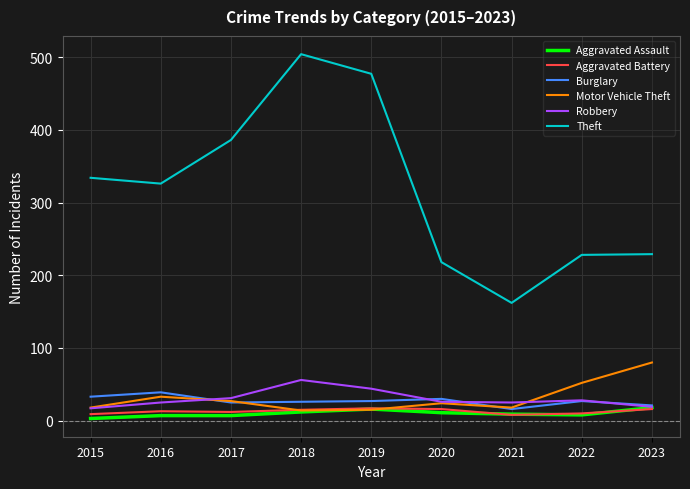

What is the maximum value shown in the chart?

504